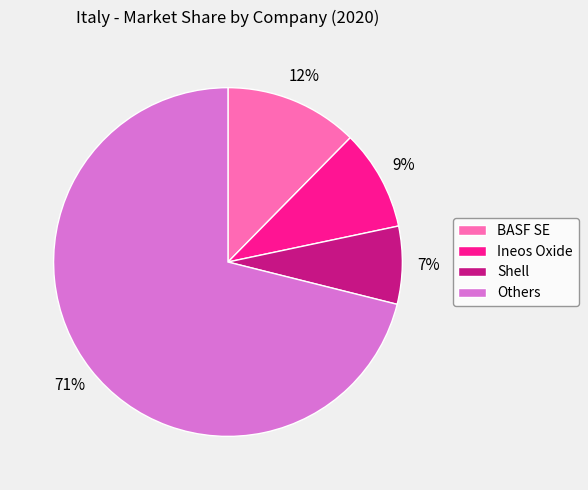

To the nearest percent, what is the average slice percentage?

25%